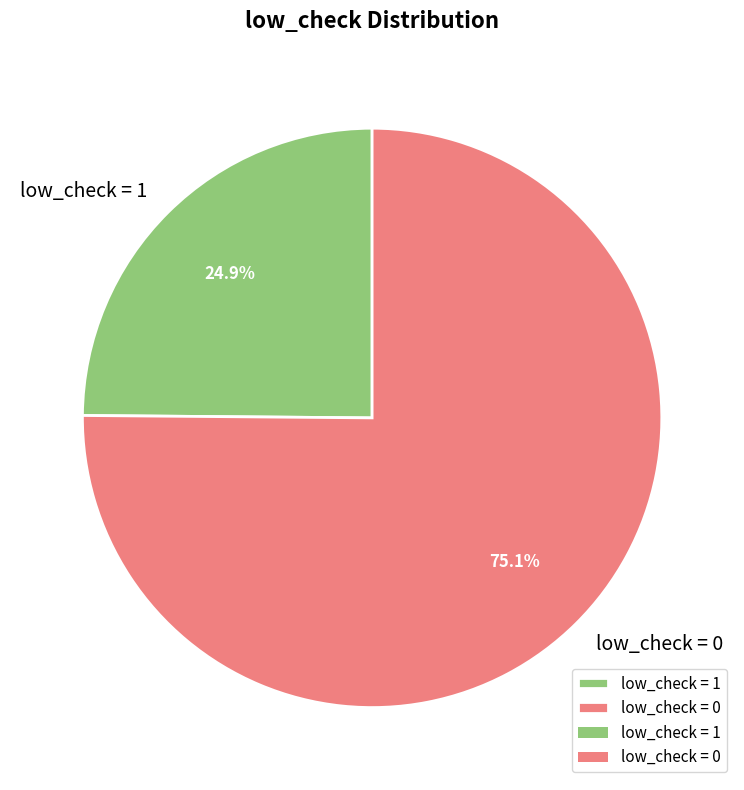

Which slice represents more than half of the pie?

low_check = 0